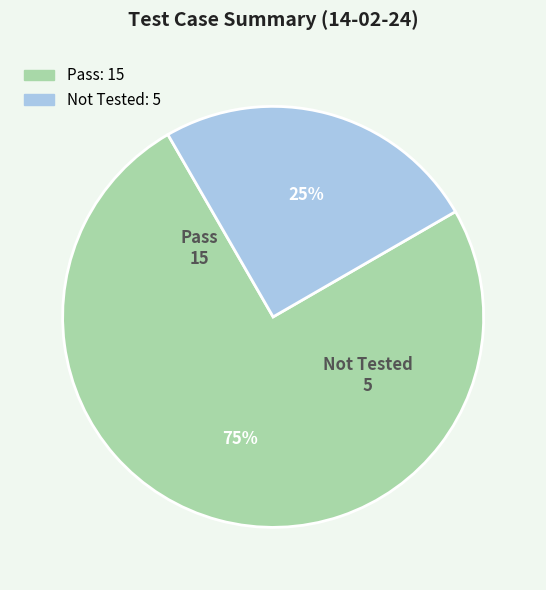

Is the sum of Pass and Not Tested greater than half?

Yes